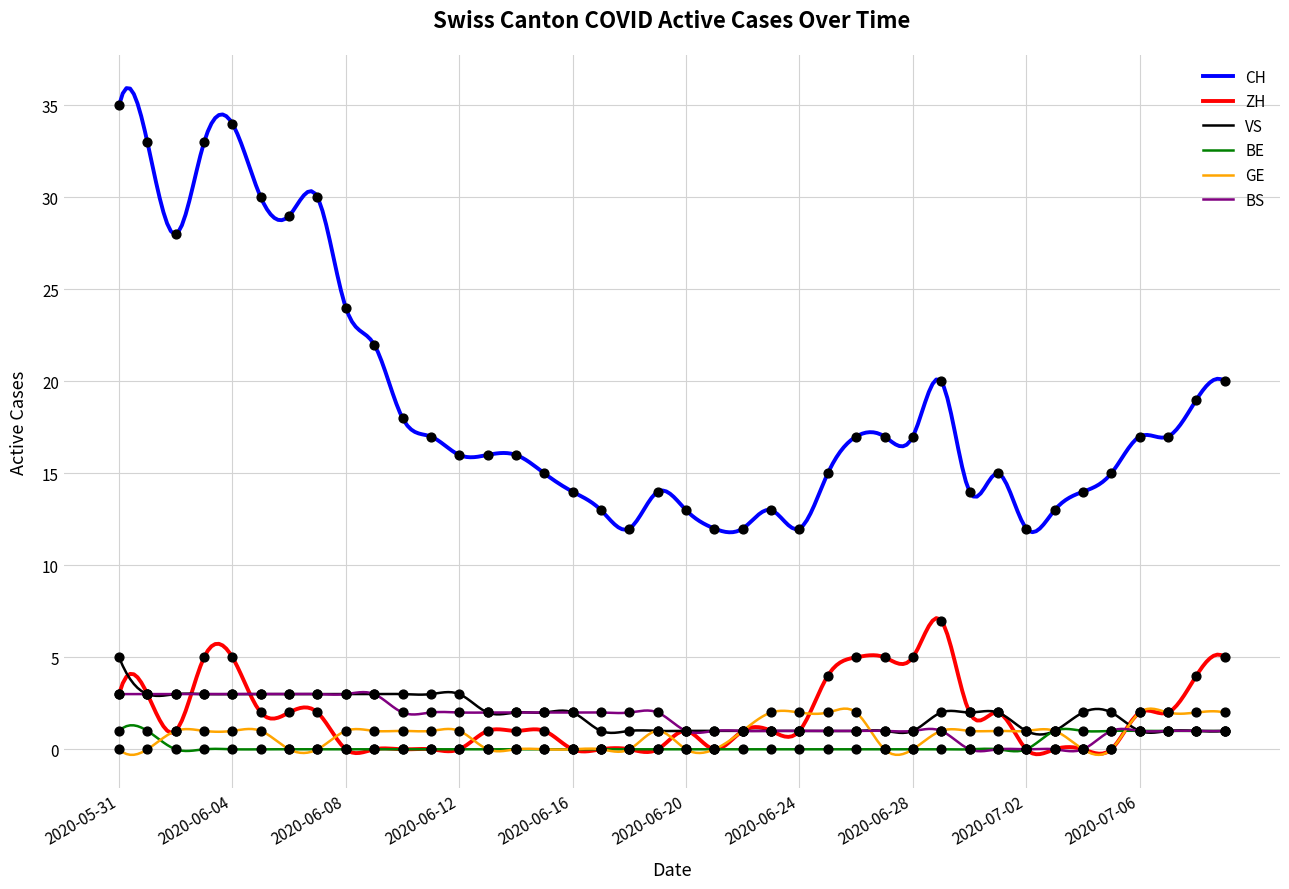

Which series has the largest total across all categories?

CH